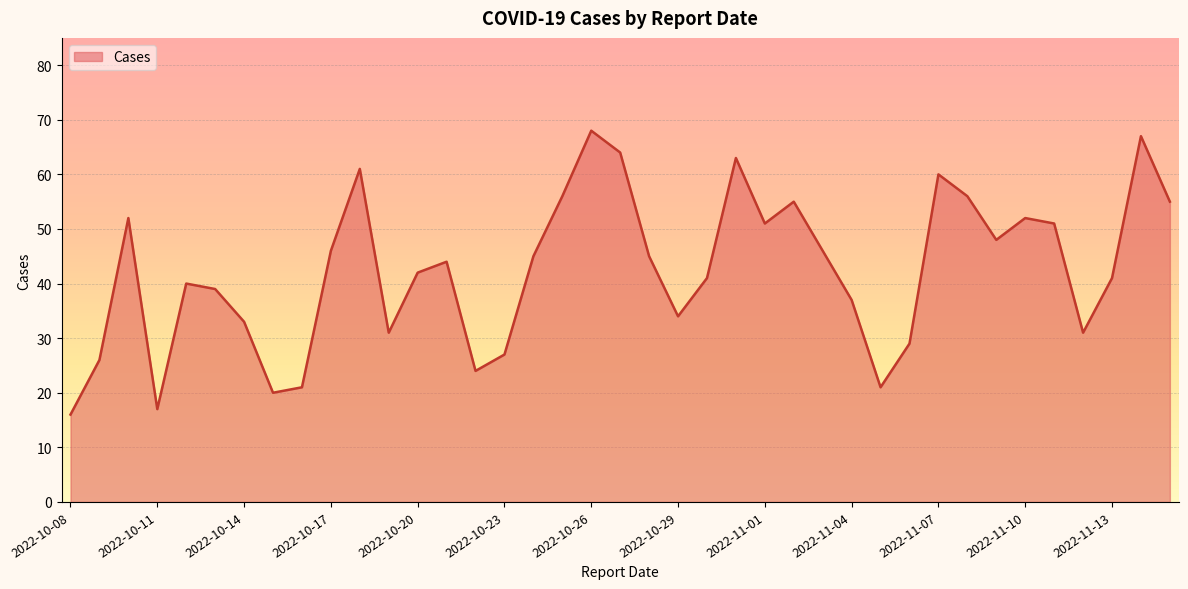

What is the difference between the maximum and minimum values?

52